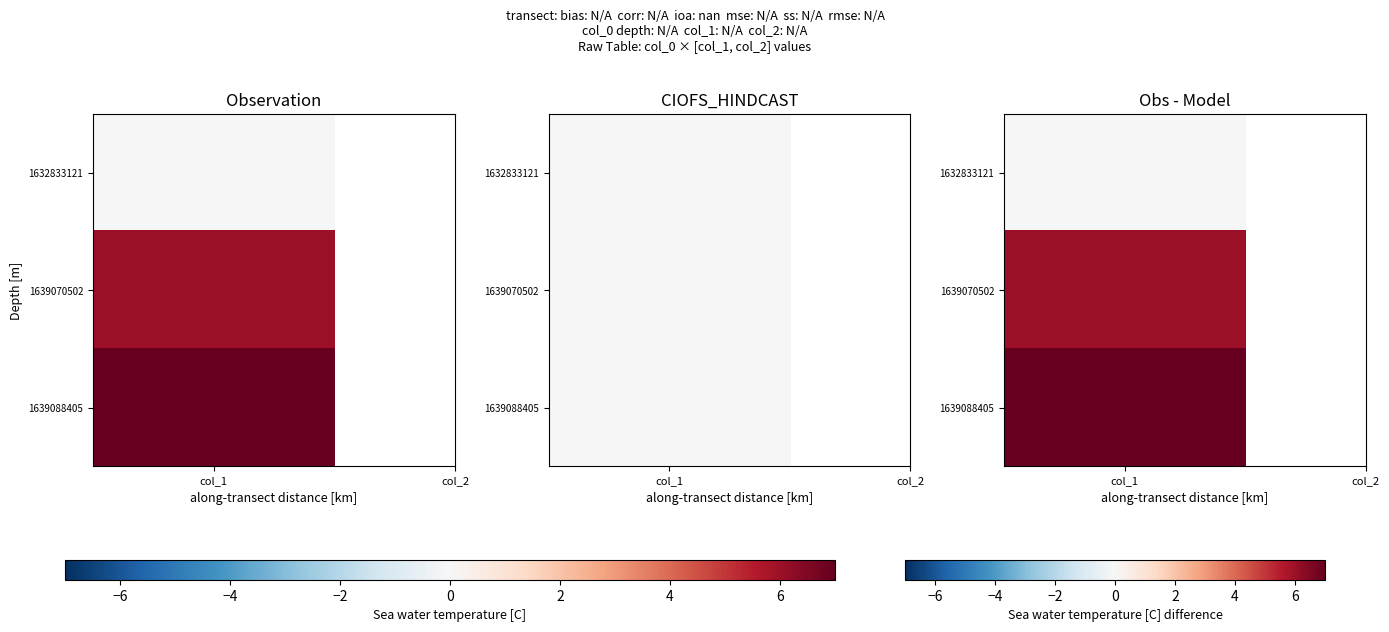

How many series are shown in this chart?

3